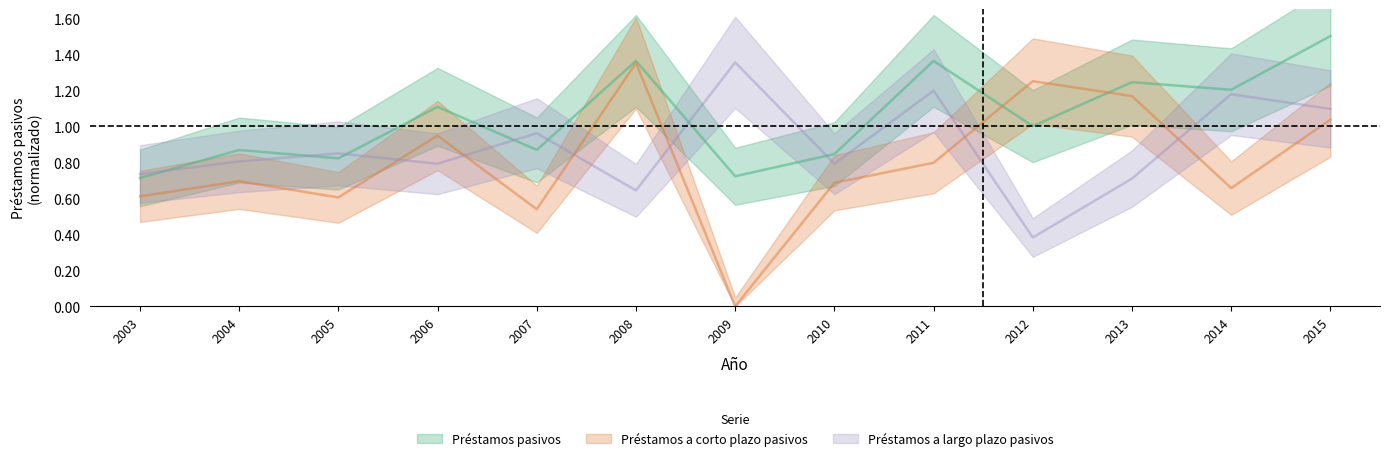

At which category is the sum across all series the highest?

2015